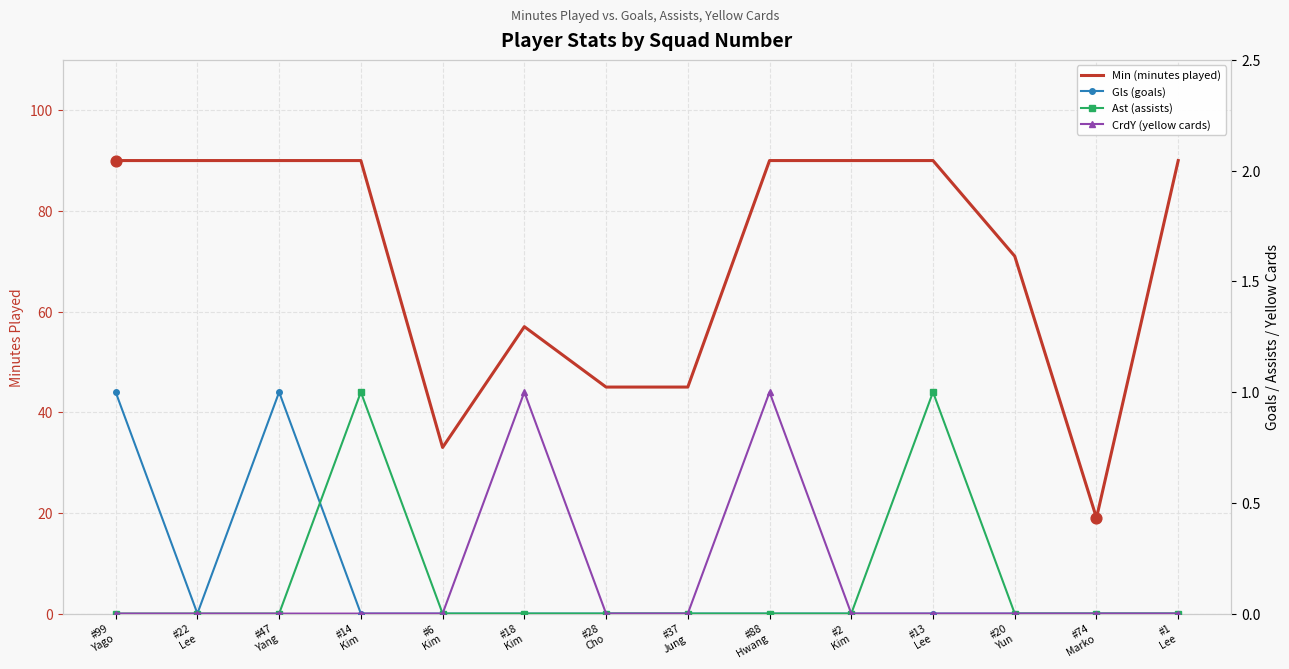

At which category is the sum across all series the highest?

#99
Yago